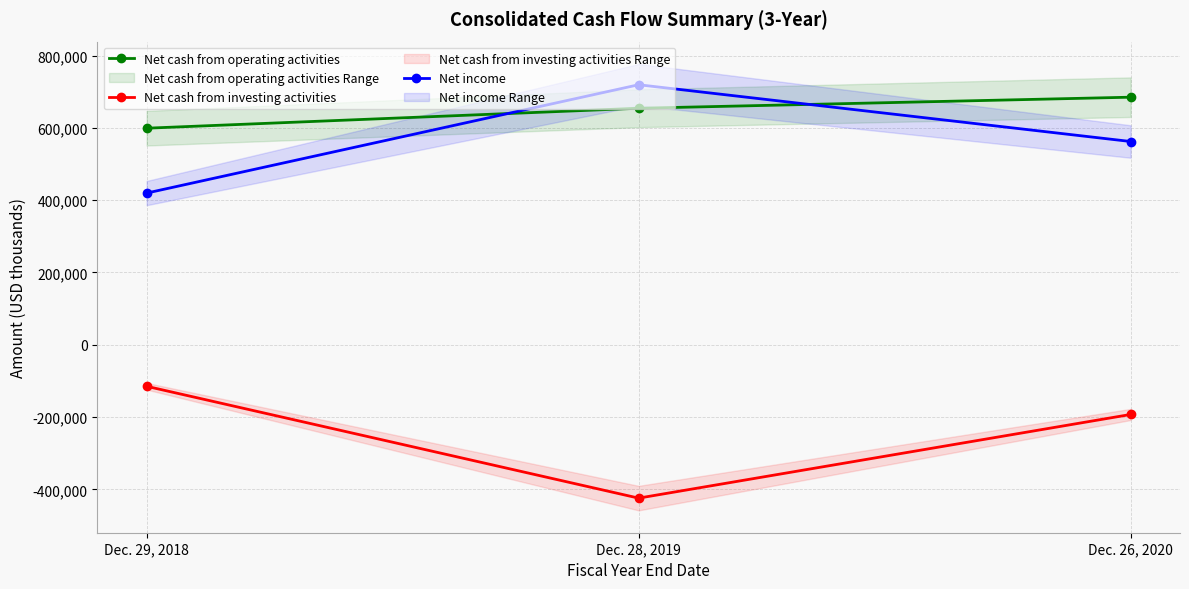

Which has a higher value, Dec. 28, 2019 or Dec. 29, 2018?

Dec. 28, 2019